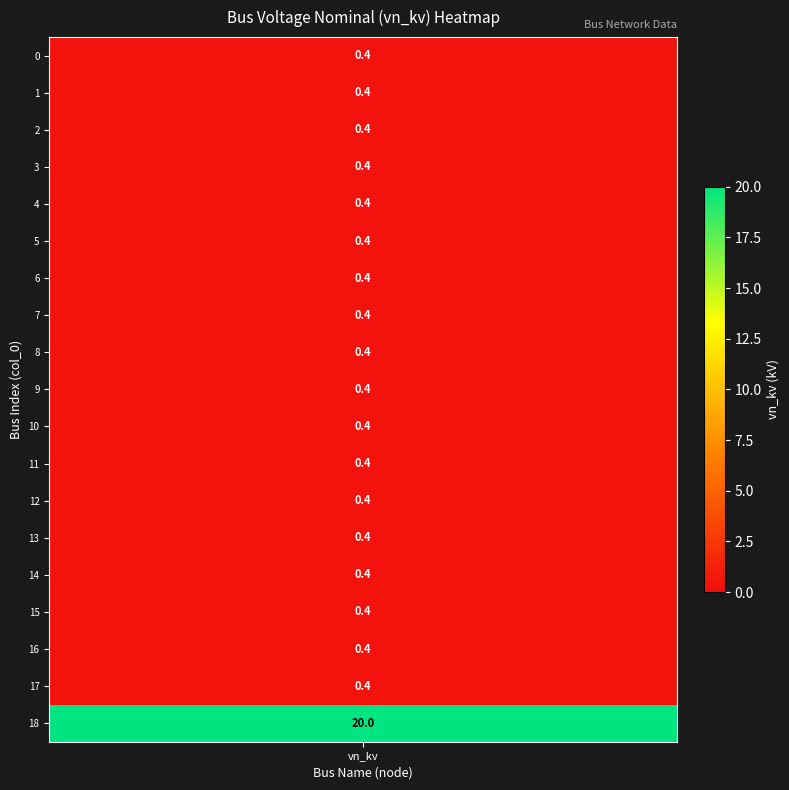

What is the minimum value shown in the chart?

0.4